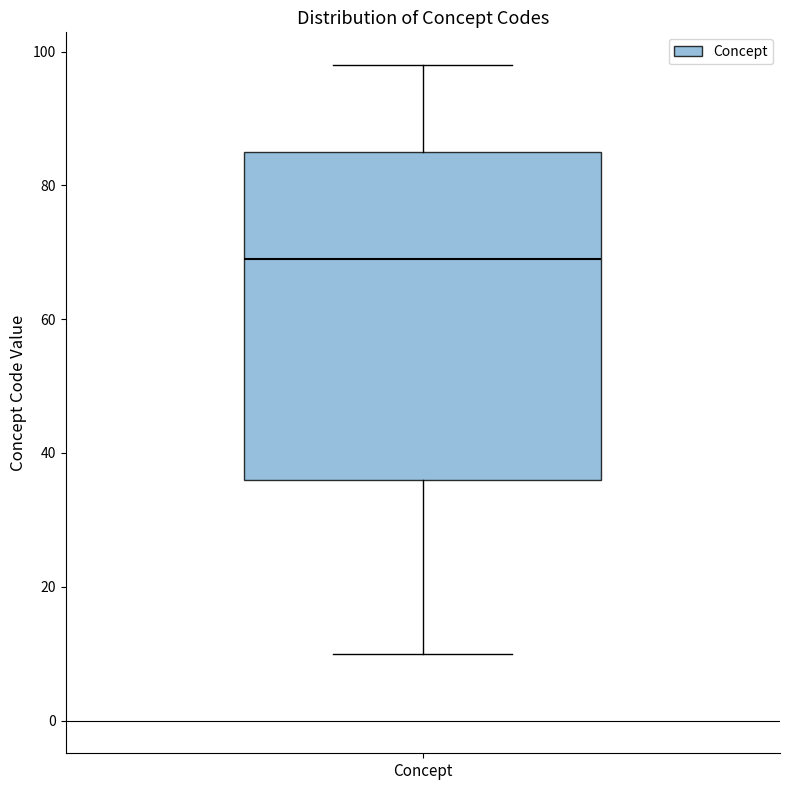

Where does the median line of the box for Concept sit on the y-axis? The values are not printed on the chart, so give them approximately, as read against the axis.

70